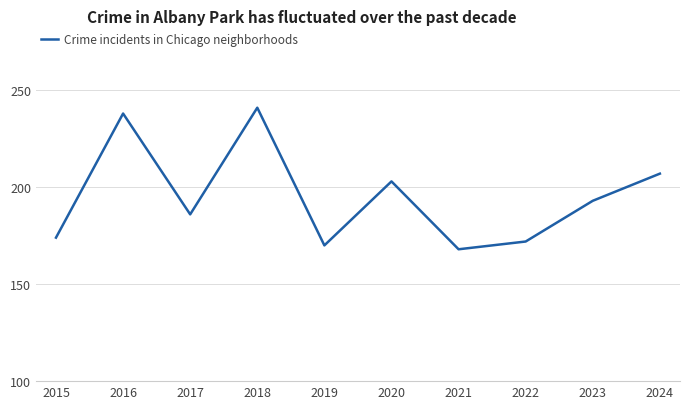

Reading left to right, extract all data points from this chart.

2015=174	2016=238	2017=186	2018=241	2019=170	2020=203	2021=168	2022=172	2023=193	2024=207